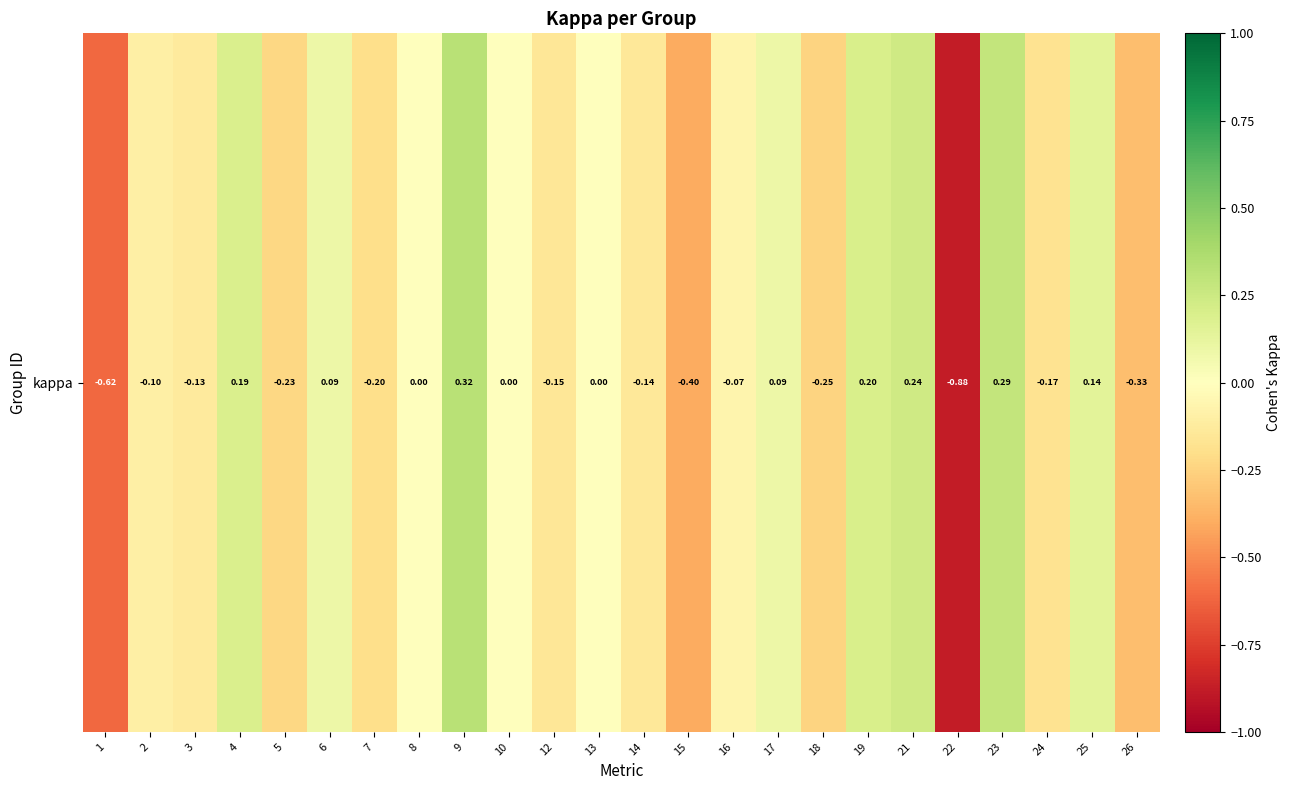

The value at 25 is 0.1. True or false?

False